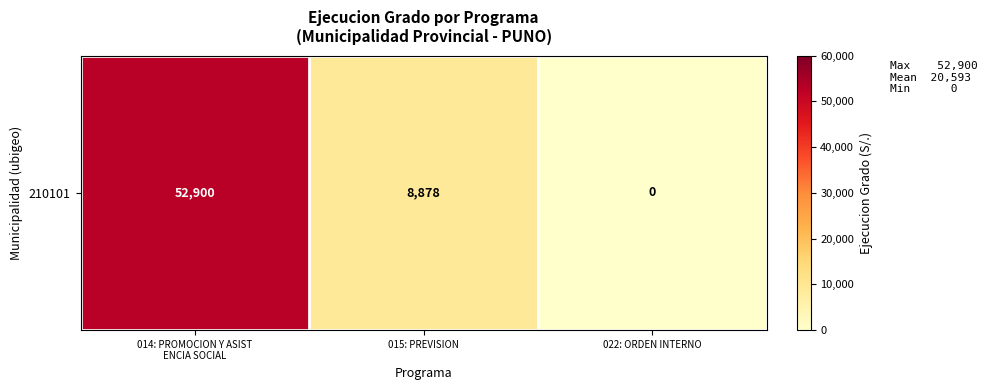

How many series are shown in this chart?

1